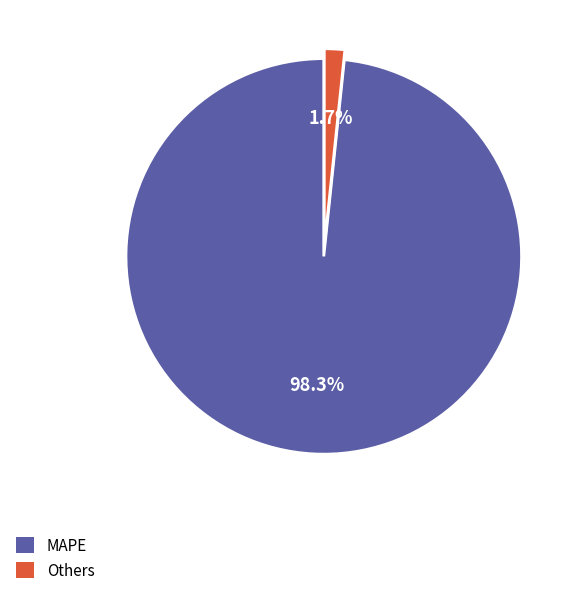

To the nearest percent, what is the average slice percentage?

50%